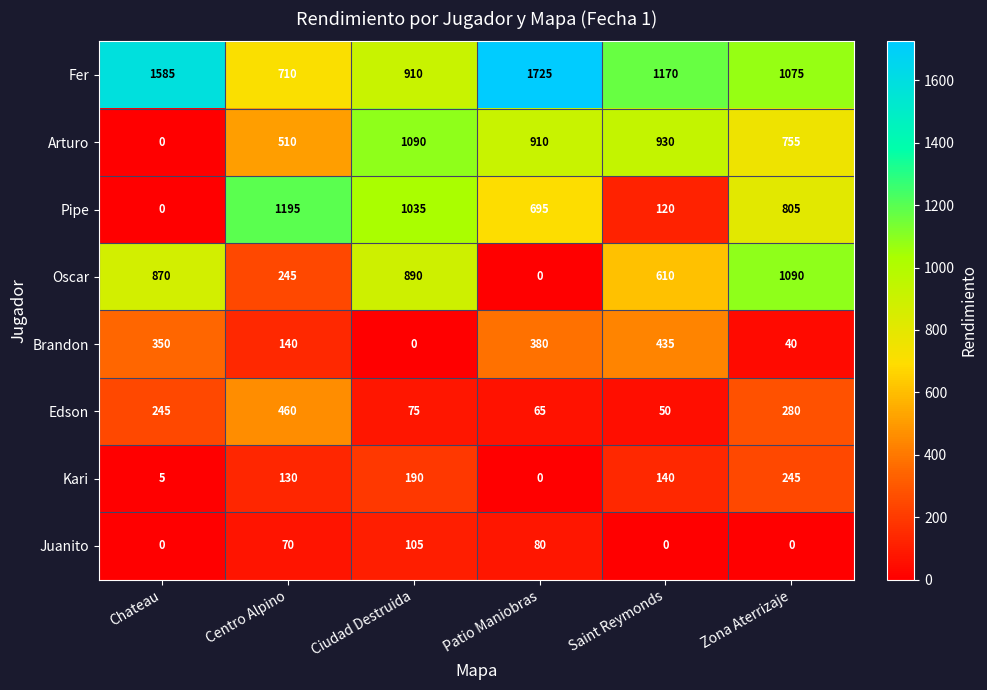

Which series has the largest total across all categories?

Fer